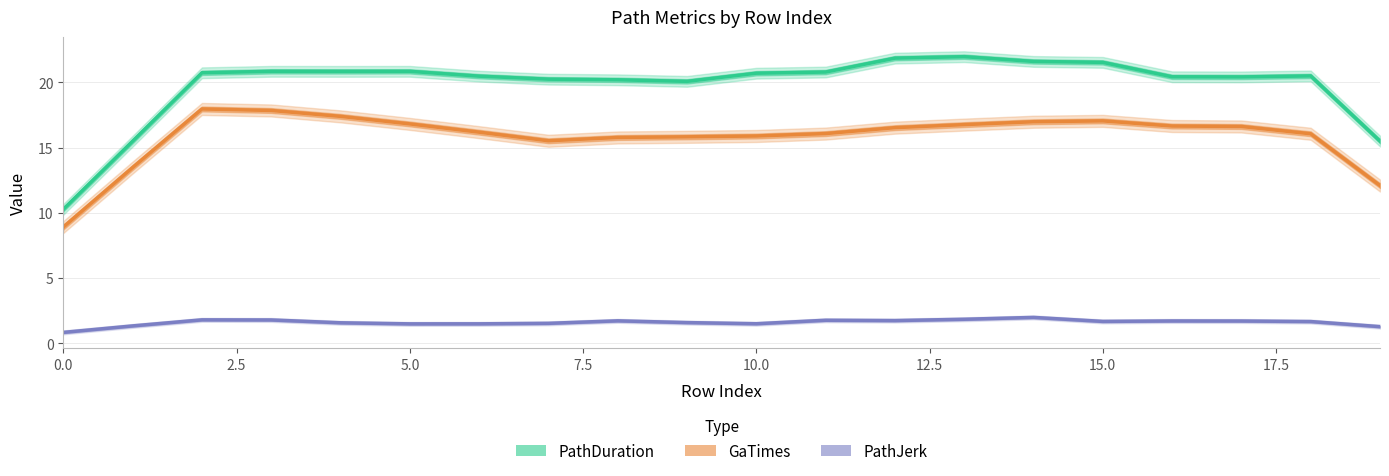

Is this an area chart (filled region under the line)?

No